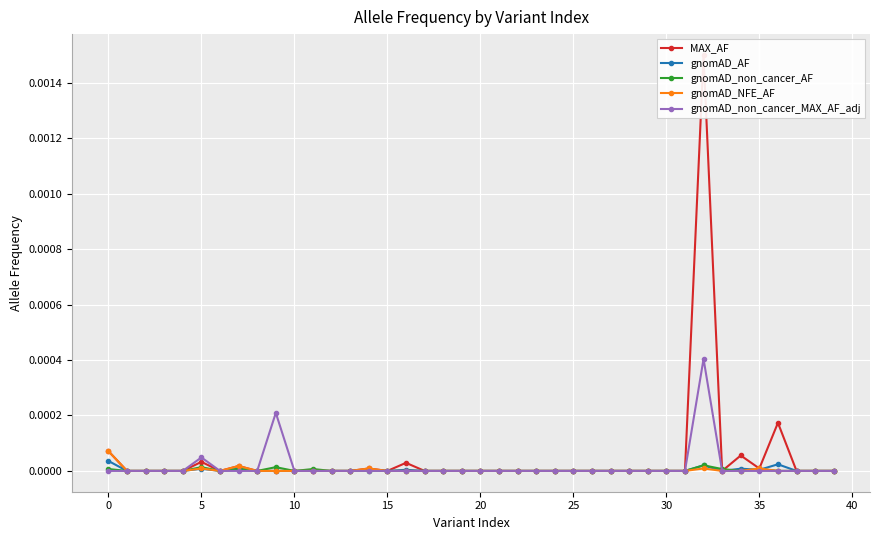

The value of gnomAD_NFE_AF at 22 is -0.0. True or false?

False